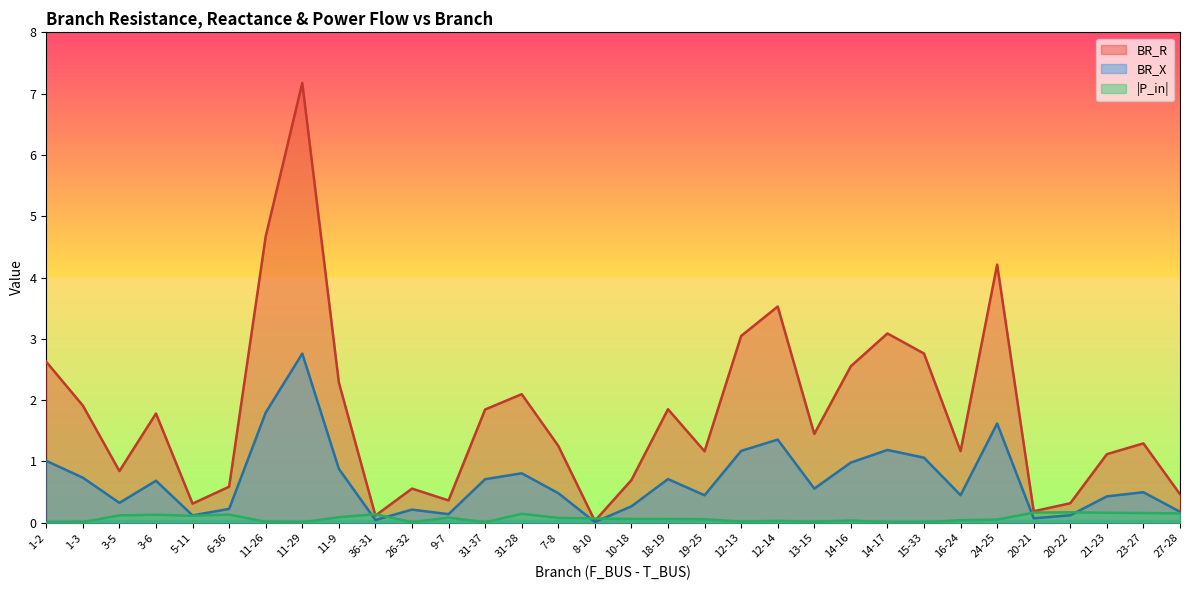

What is the difference between the highest and lowest values at 26-32?

0.5